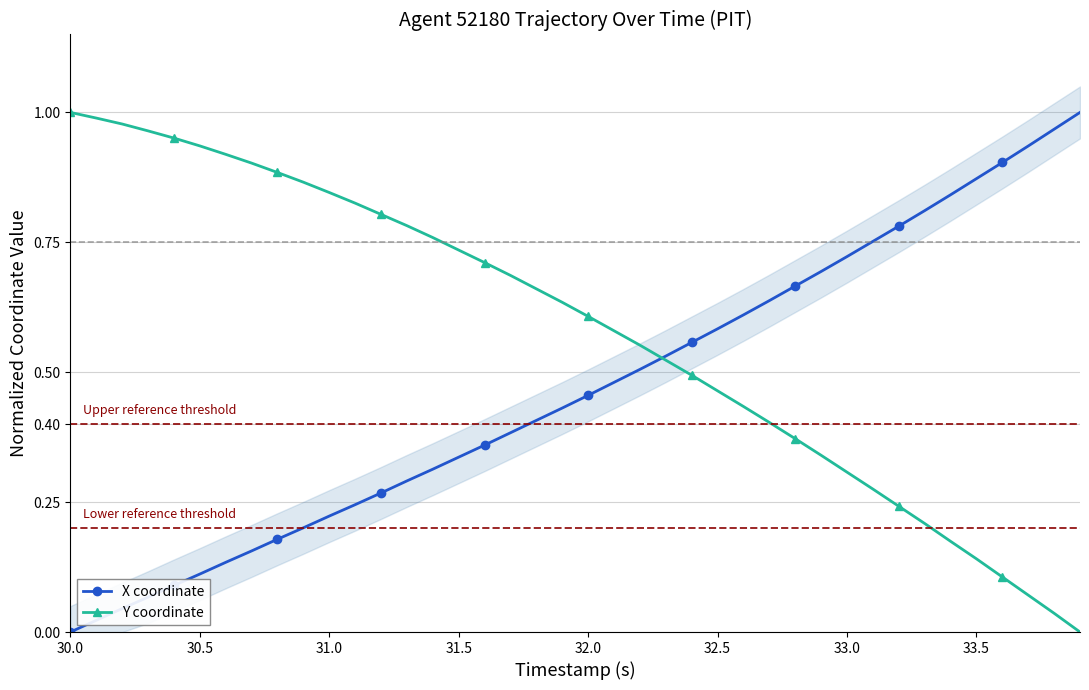

Is it true that Y coordinate equals 0.3 at 33.0?

True